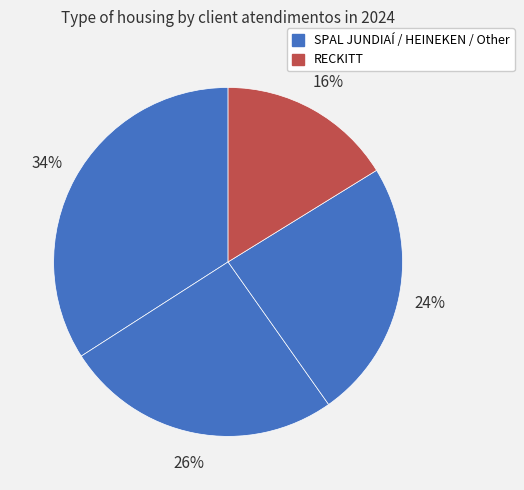

Count the number of slices in the pie.

4